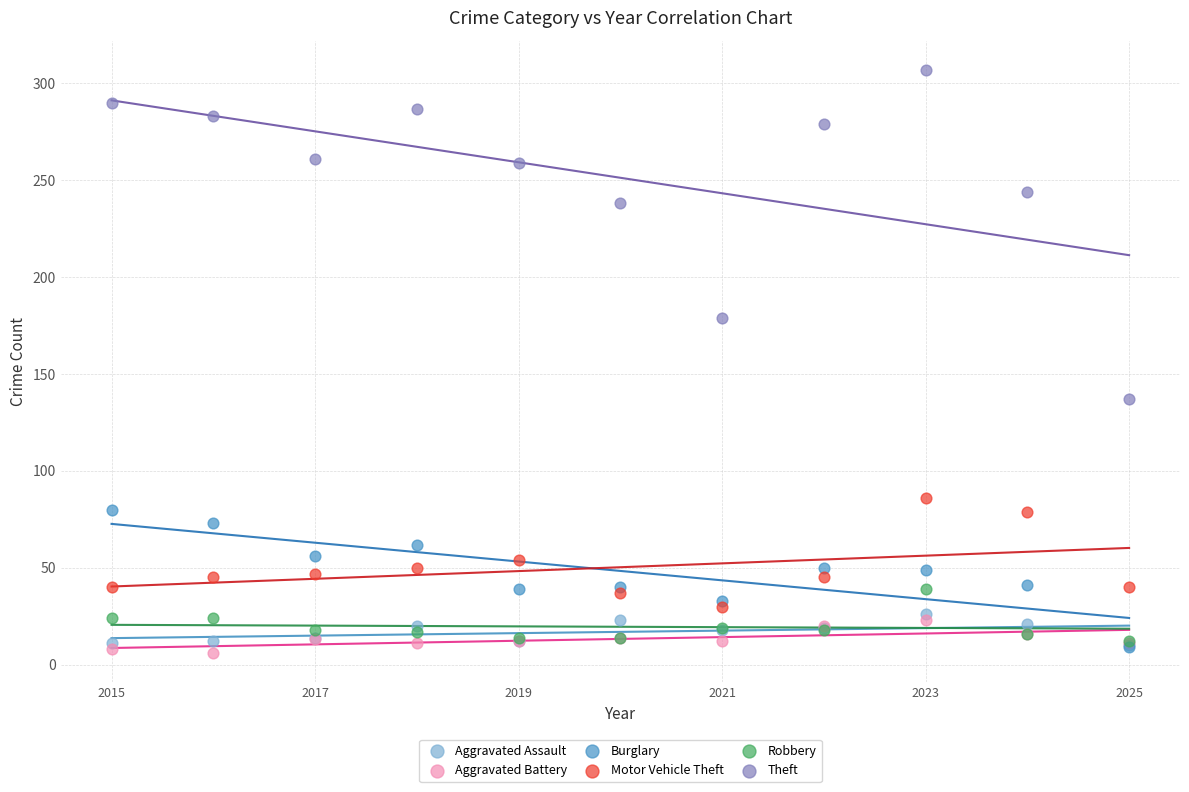

In the Theft series, what Y value is closest to 222?

238